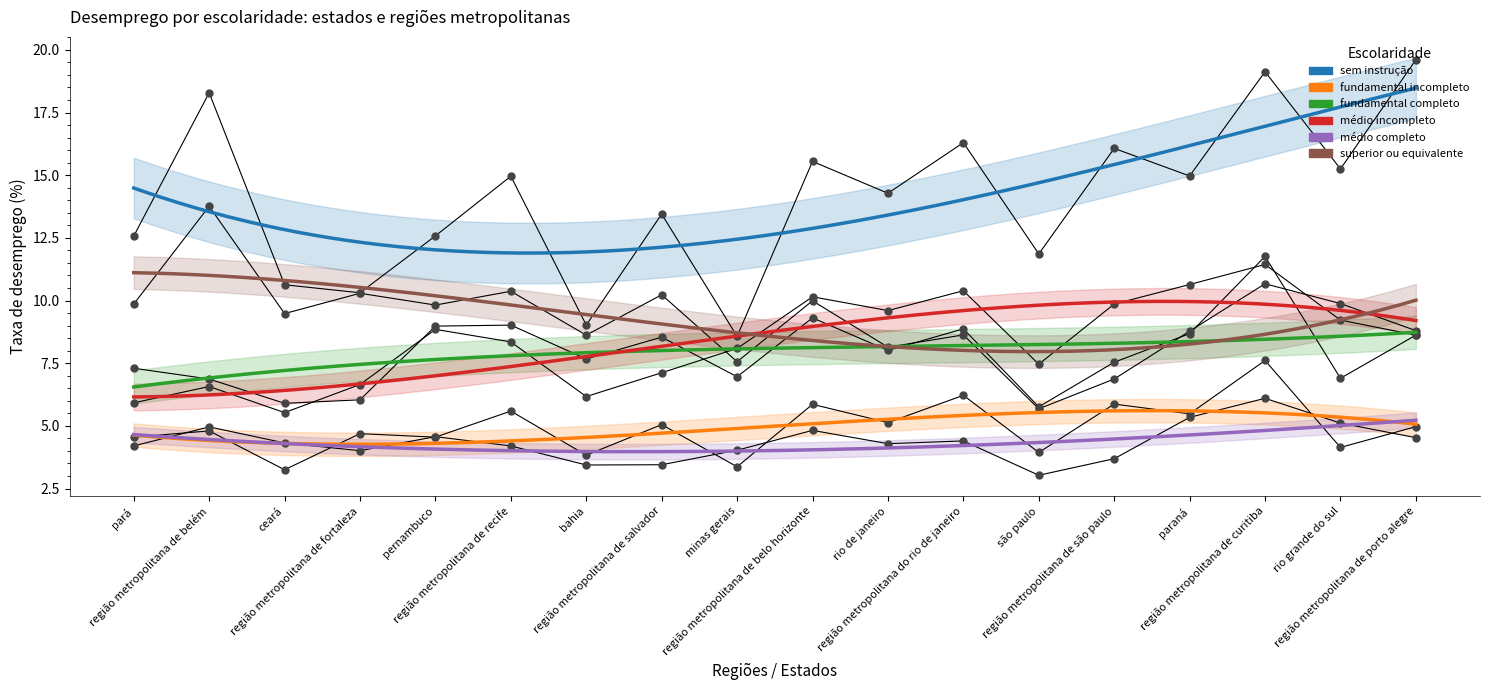

The fundamental incompleto series shows 3.9 at são paulo. True or false?

True